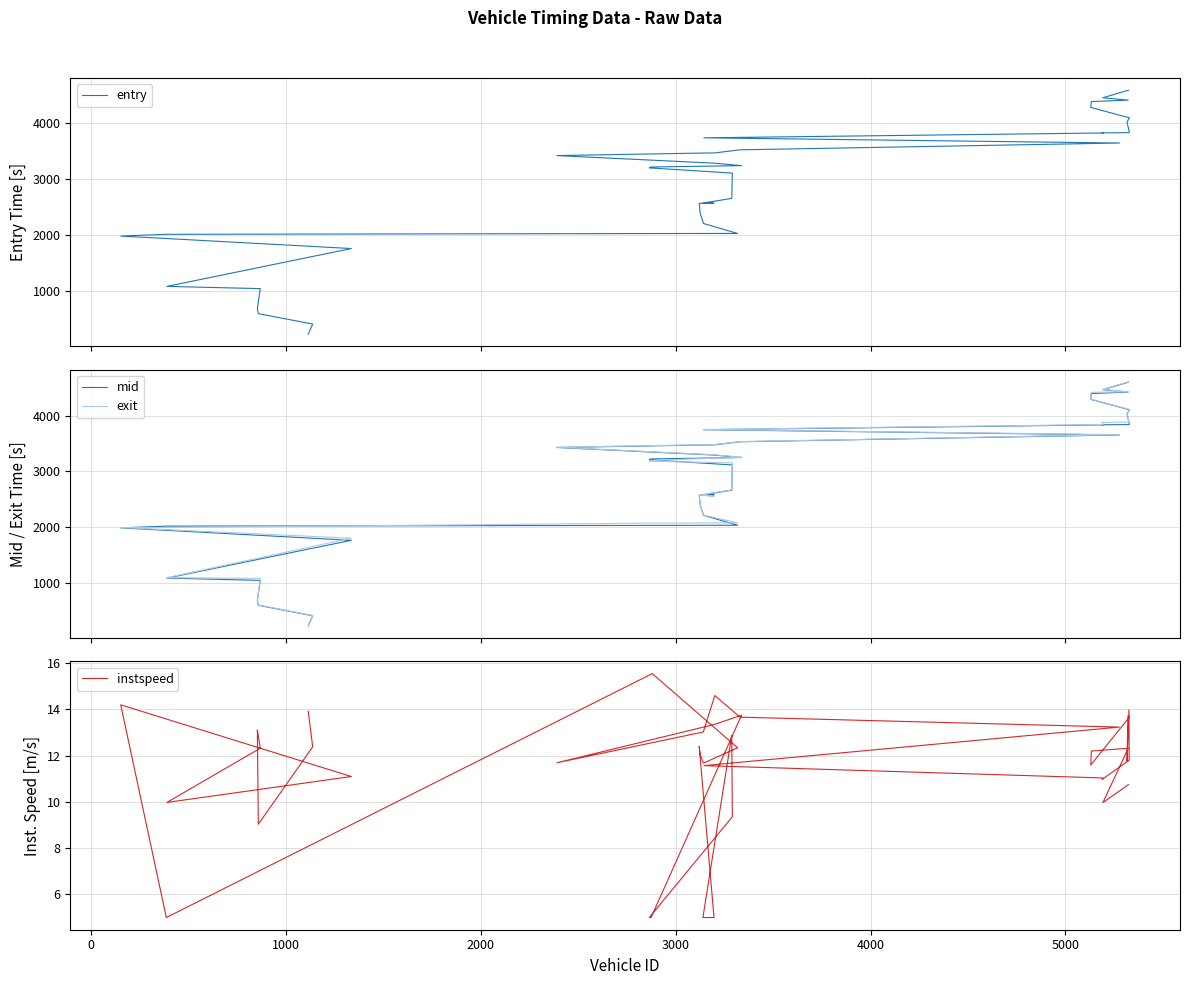

Reading left to right, extract all data points from this chart.

entry: 229.3	409.0	595.9	683.6	1043.3	1083.5	1760.5	1983.9	2015.1	2029.0	2030.9	2208.6	2391.9	2569.1	2572.4	2574.9	2658.3	3110.2	3204.0	3219.4	3243.9	3288.1	3423.7	3469.0	3471.9	3526.7	3648.4	3741.6	3828.2	3830.2	3834.4	3871.9	4021.0	4057.1	4098.4	4285.8	4390.3	4416.4	4458.3	4593.7
mid: 233.3	413.4	601.4	687.6	1047.4	1088.4	1765.3	1988.0	2019.3	2032.3	2035.1	2213.3	2396.4	2573.3	2577.1	2579.3	2662.5	3115.4	3208.0	3223.4	3248.2	3292.4	3428.1	3473.2	3476.1	3530.4	3653.1	3746.2	3833.2	3835.1	3838.4	3875.6	4025.2	4061.4	4103.1	4290.3	4394.5	4420.5	4463.3	4598.5
exit: 236.8	417.5	606.8	691.5	1083.4	1096.1	1803.1	1994.6	1994.4	2074.0	2076.6	2217.7	2400.5	2577.3	2551.8	2587.4	2667.9	3153.4	3181.7	3197.4	3252.0	3297.7	3432.4	3477.1	3480.8	3534.0	3657.8	3750.5	3839.0	3876.6	3882.9	3885.5	4053.6	4064.9	4107.8	4294.7	4416.1	4424.9	4468.8	4603.1
instspeed: 13.9	12.4	9.0	13.1	12.3	10.0	11.1	14.2	5.0	15.5	12.3	11.7	12.0	12.4	5.0	5.0	12.9	9.4	5.0	5.0	13.7	13.3	11.7	13.0	14.6	13.7	13.2	11.6	11.0	11.0	11.8	14.0	11.8	13.7	13.7	11.6	12.2	12.3	10.0	10.7